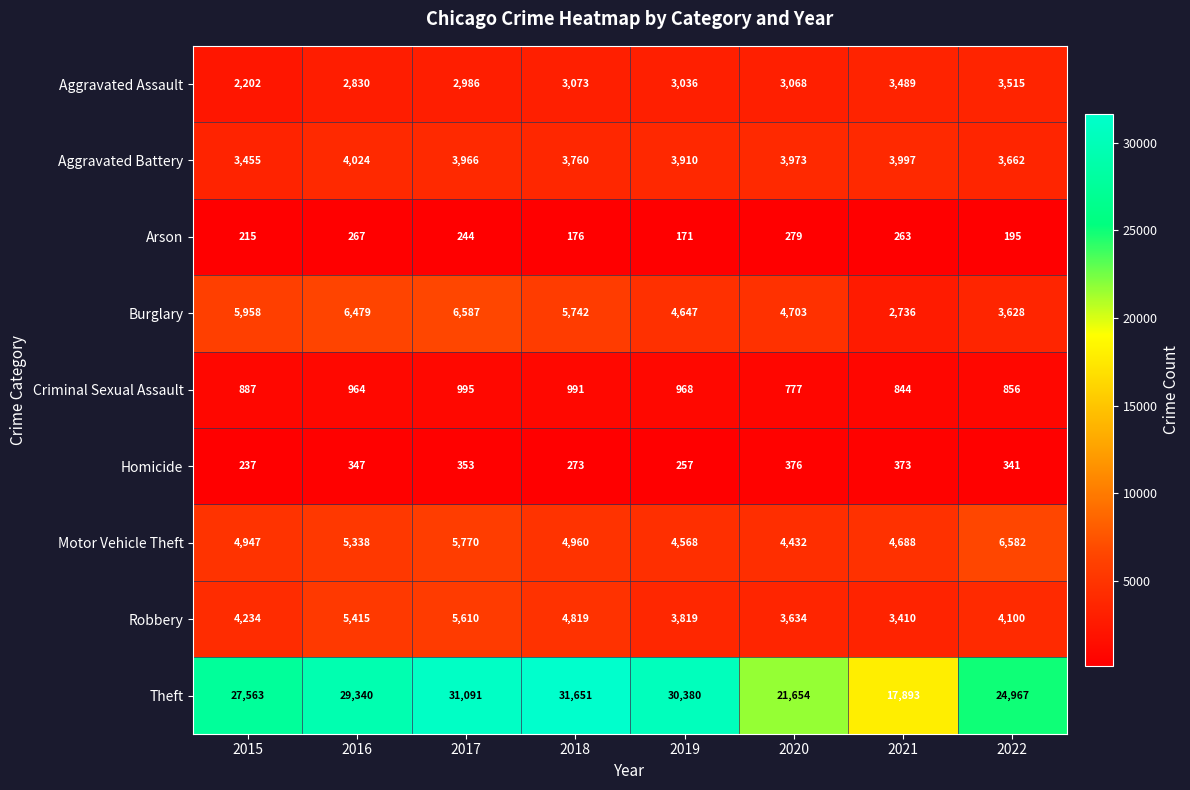

At which category is the sum across all series the highest?

2017